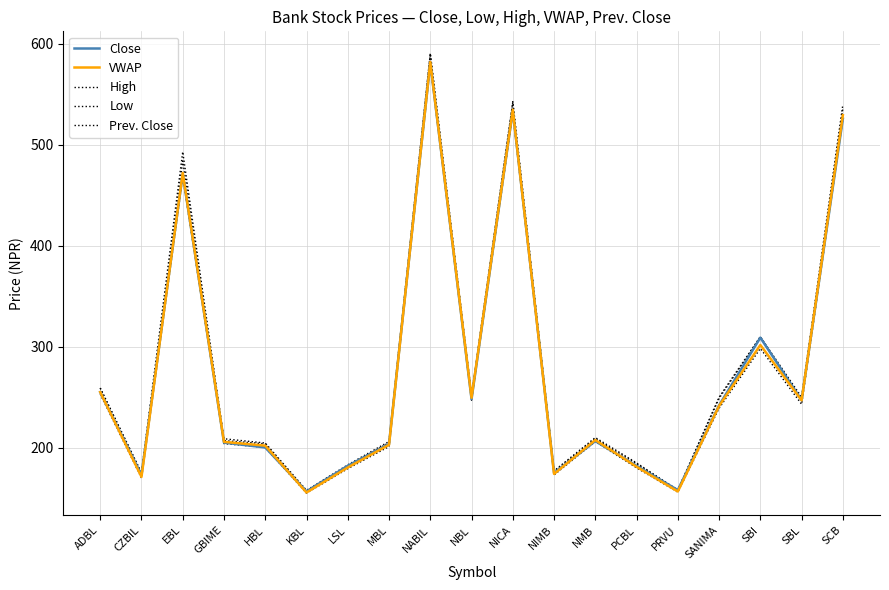

How many lines are shown in the chart?

5